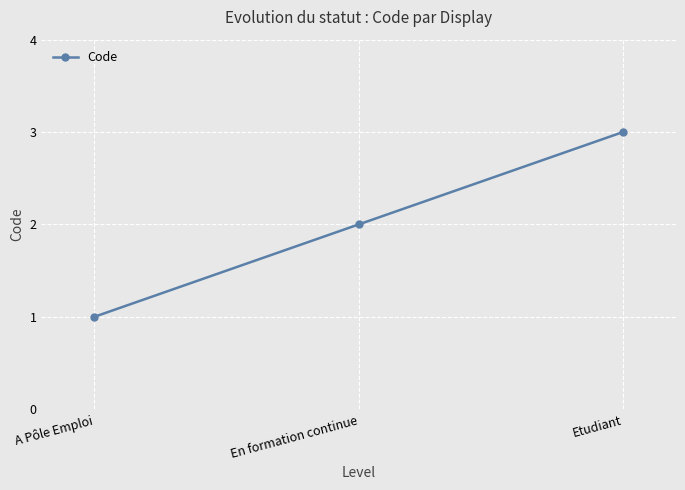

What is the value of the 1st point from the left?

1